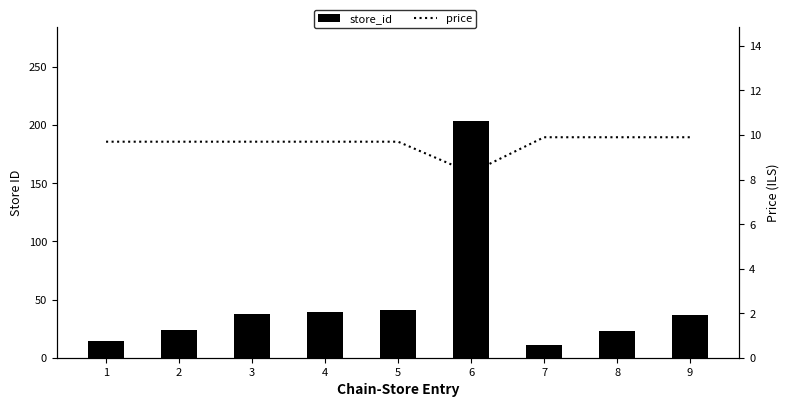

What is the sum of all price values?

86.5